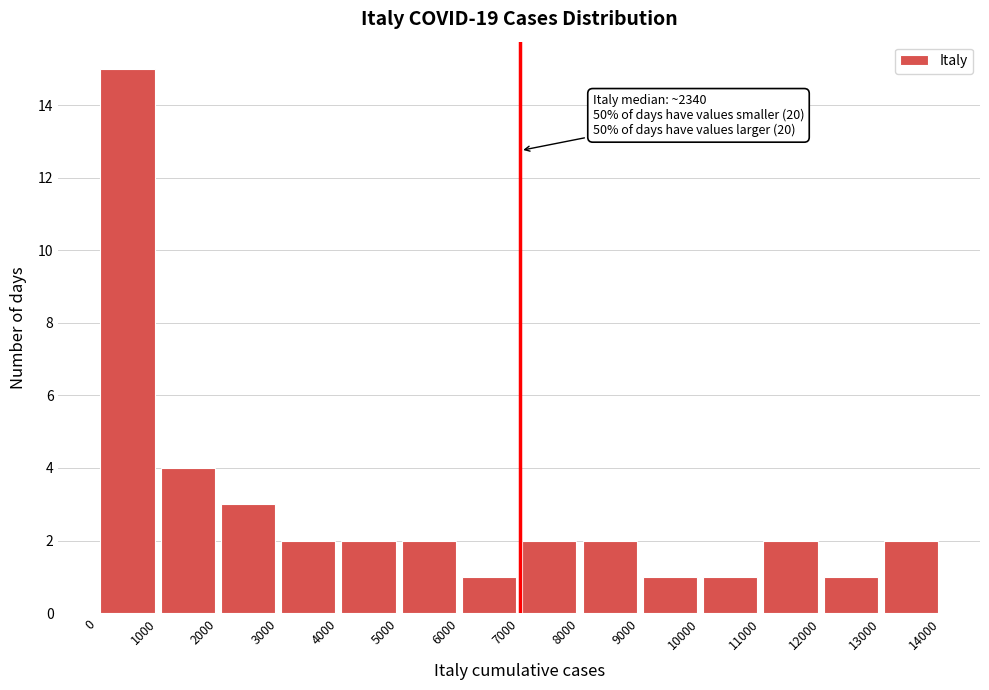

Which range on the x-axis has the tallest bar?

0 to 1000